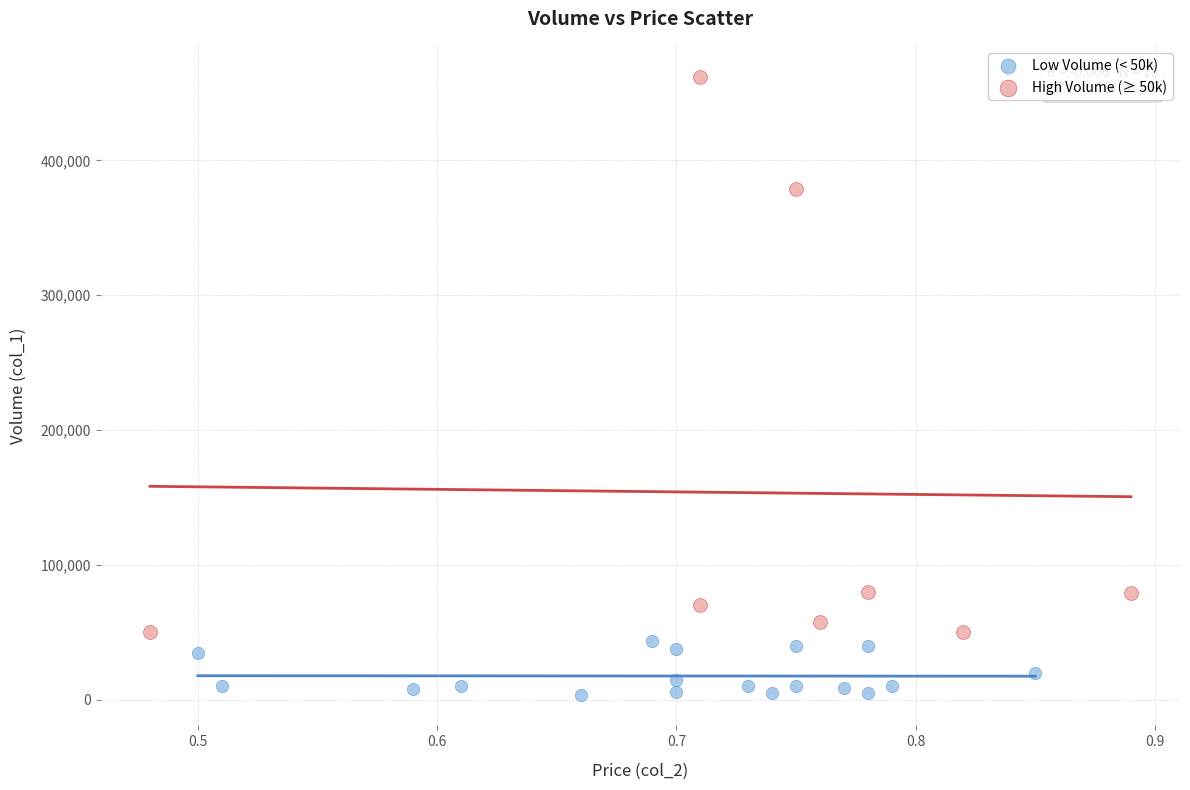

What are all the series names shown in the legend?

Low Volume (< 50k), High Volume (≥ 50k)